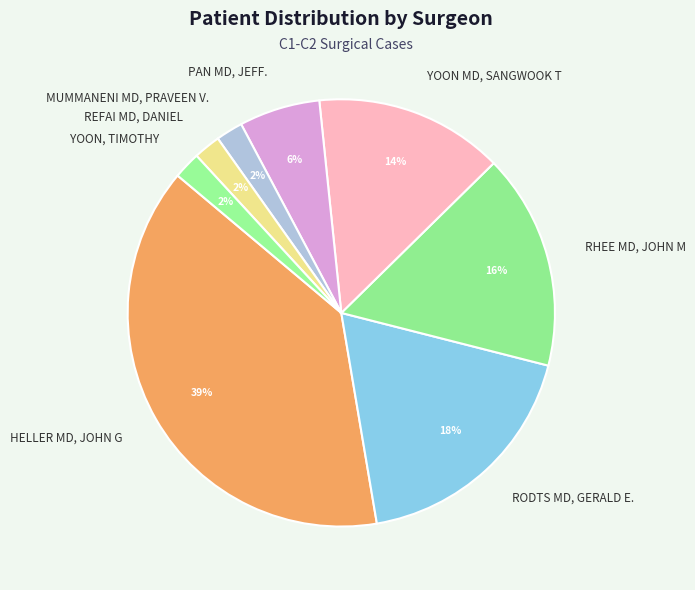

Is there a majority slice in this chart?

No